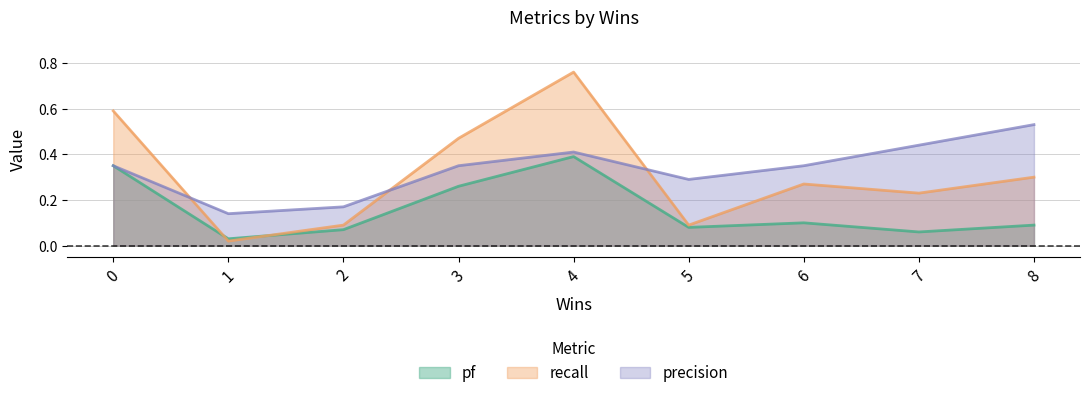

Which series changed the most between 4 and 8?

recall